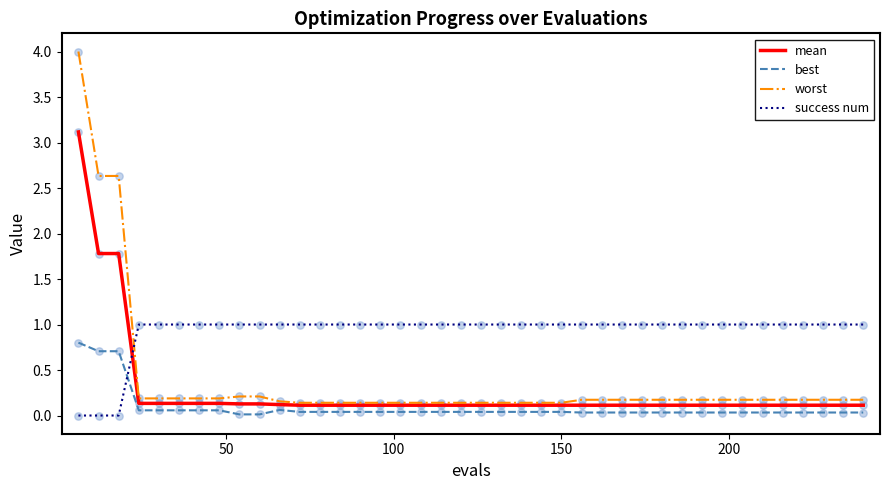

Which series has the largest total across all categories?

success num